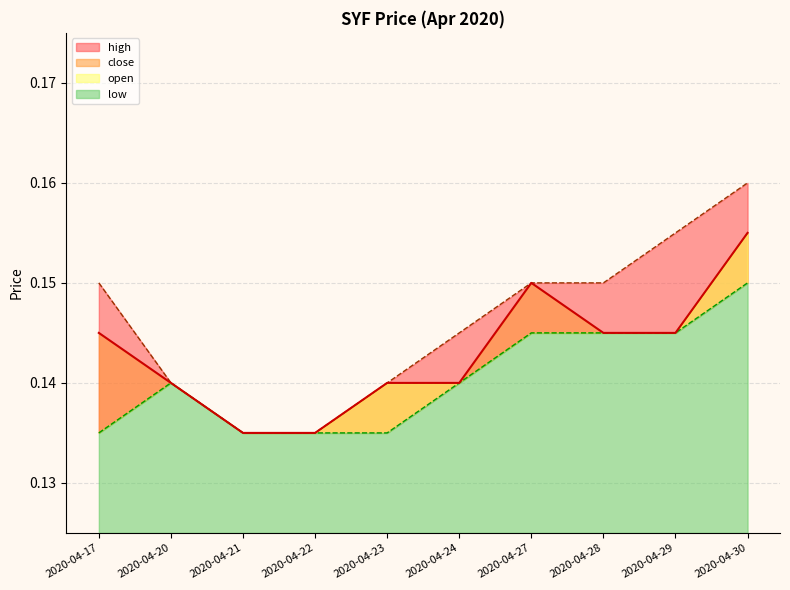

How many lines are shown in the chart?

4